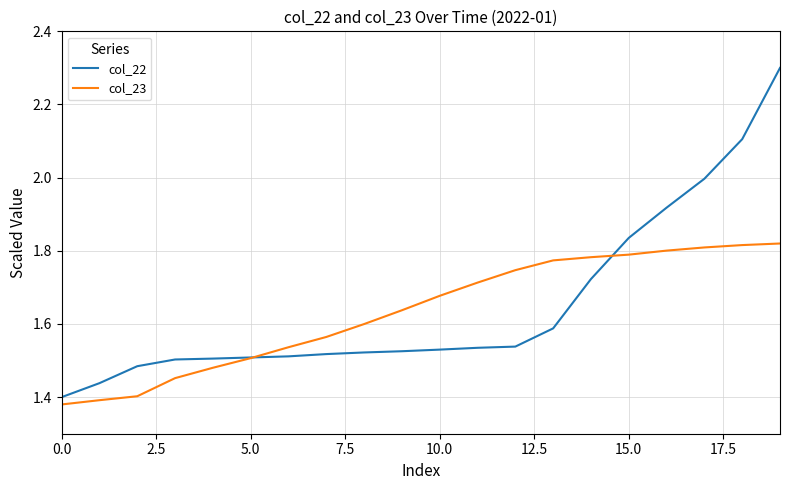

Which series has the largest range (max minus min)?

col_22